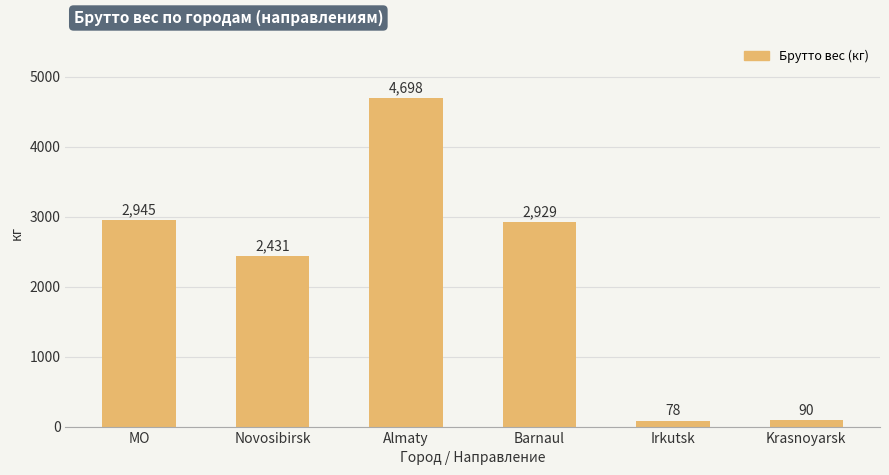

Rank the categories by value from highest to lowest.

Almaty, MO, Barnaul, Novosibirsk, Krasnoyarsk, Irkutsk